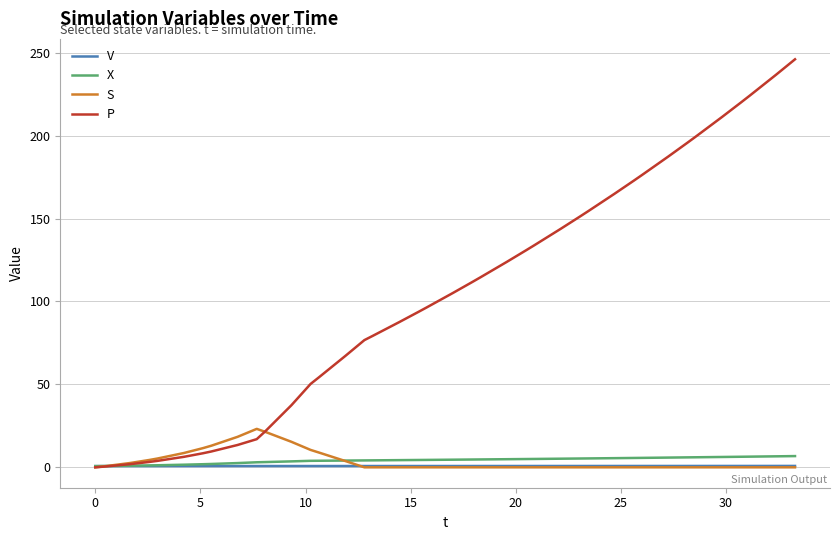

What is the highest value of the X series?

6.8